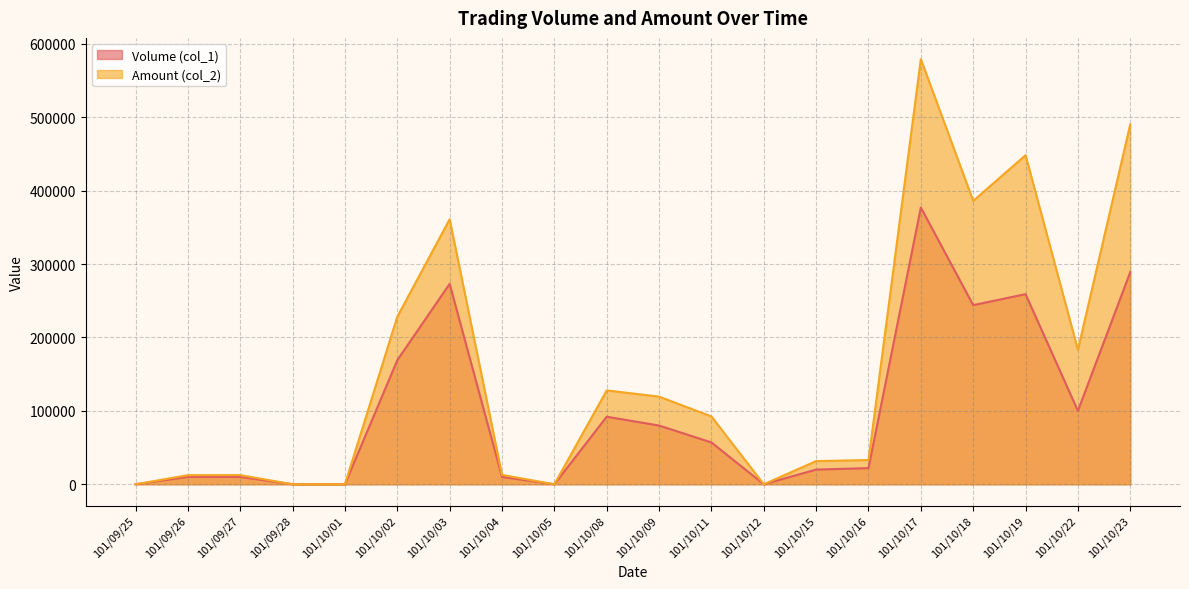

At 101/10/09, list the series in order from smallest to largest.

Volume (col_1), Amount (col_2)